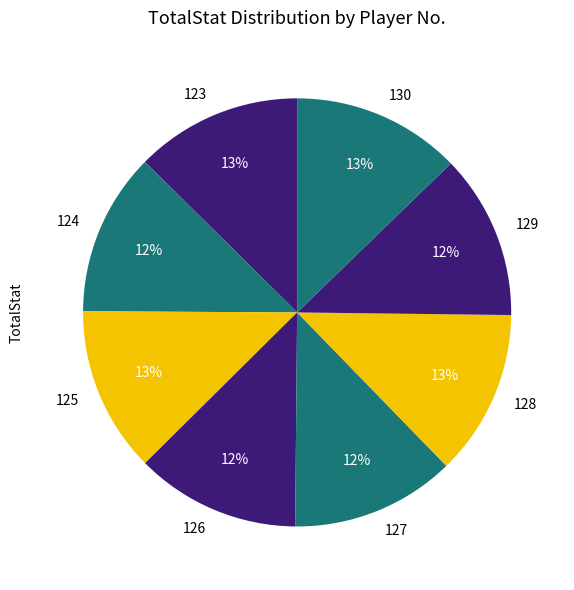

How many segments does this pie chart have?

8